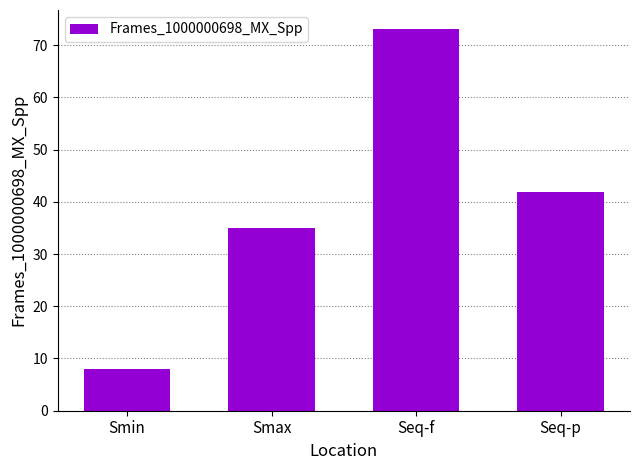

Reading left to right, transcribe all the data shown in this chart.

8.0	35.0	73.1	41.9